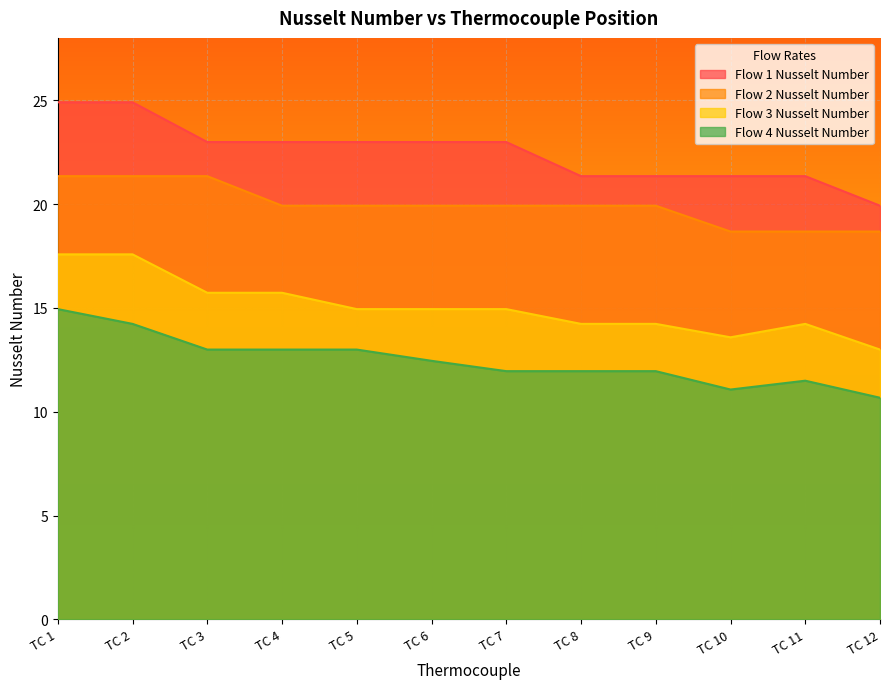

At which category is the sum across all series the highest?

TC 1